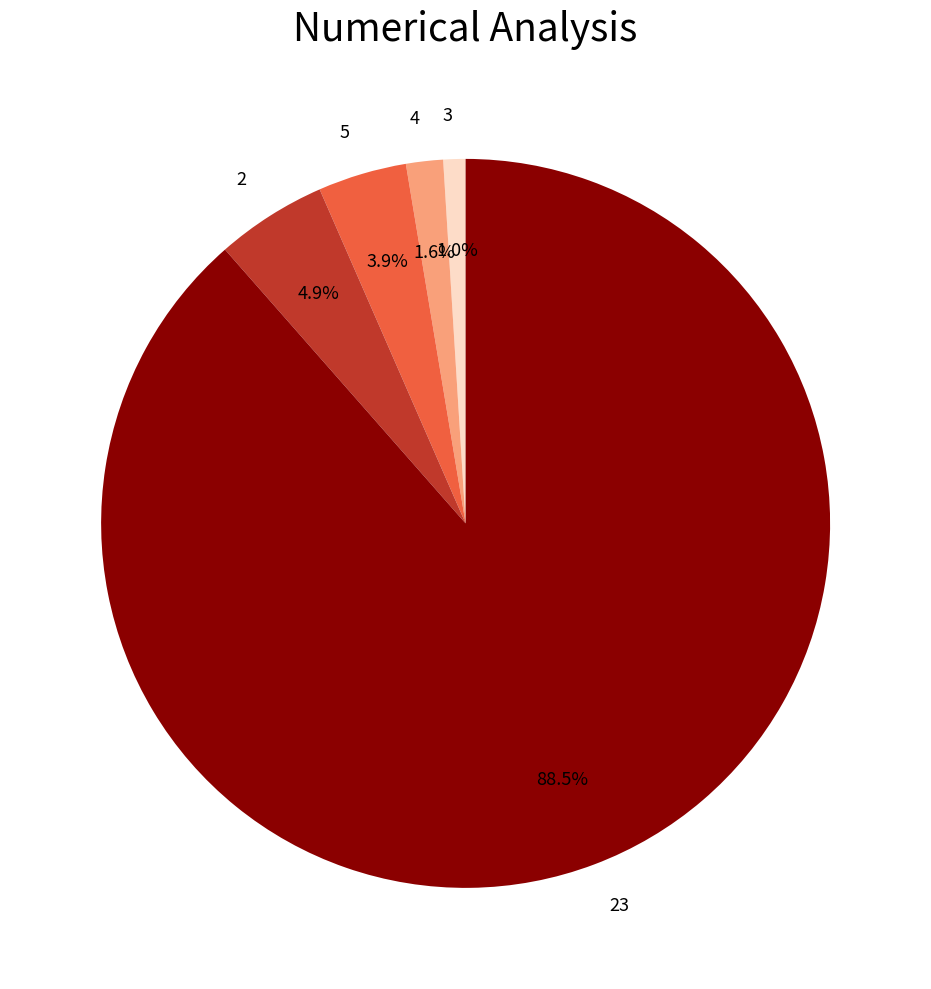

Which has a higher value, 5 or 4?

5